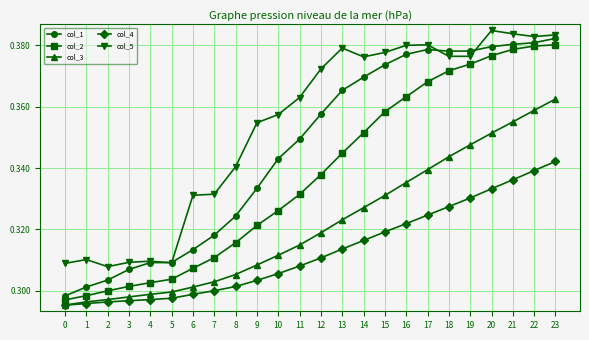

Between 7 and 15, which series saw the biggest shift?

col_1